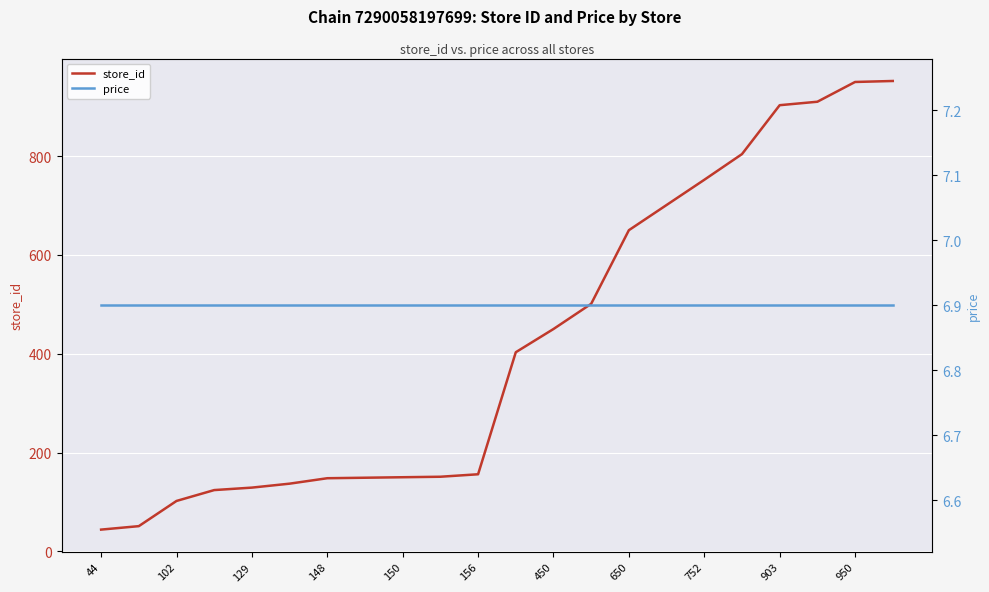

The value of store_id at 148 is 81. True or false?

False